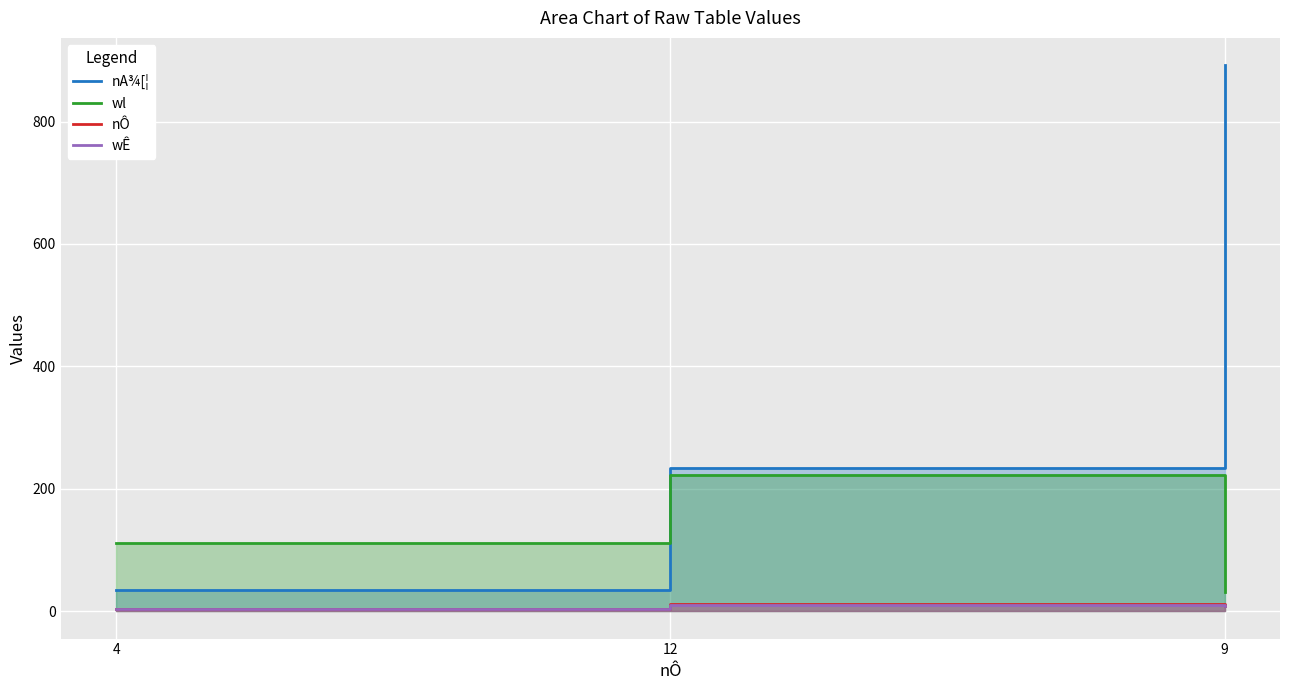

Is the value of nA¾[¦ at 9 greater than the value of wl at 12?

Yes